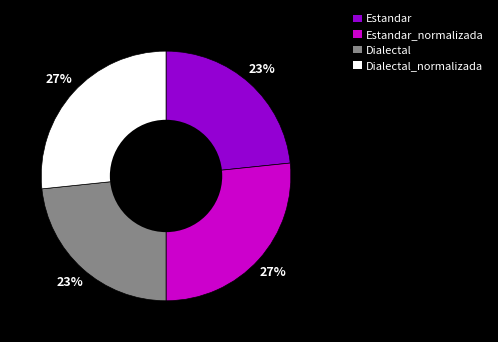

True or false: Dialectal accounts for 23% of the total.

True